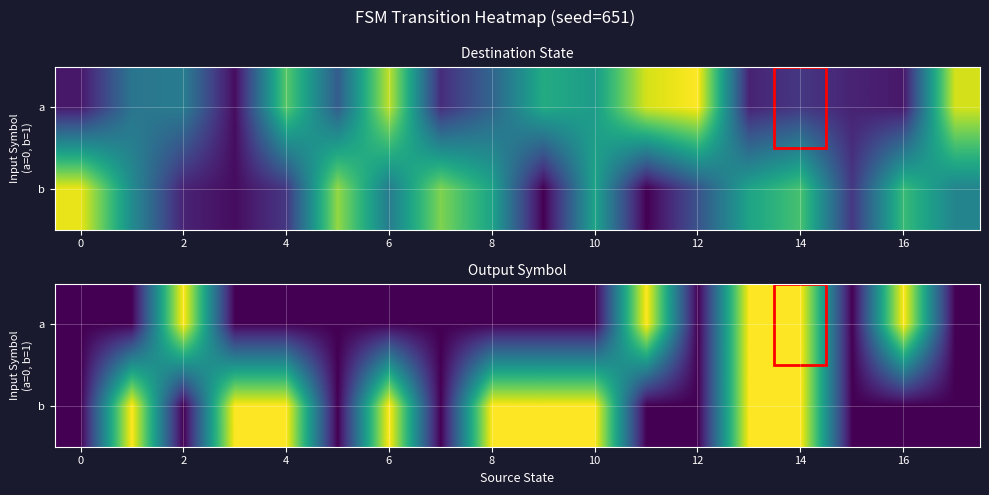

How many data points does each series have?

18